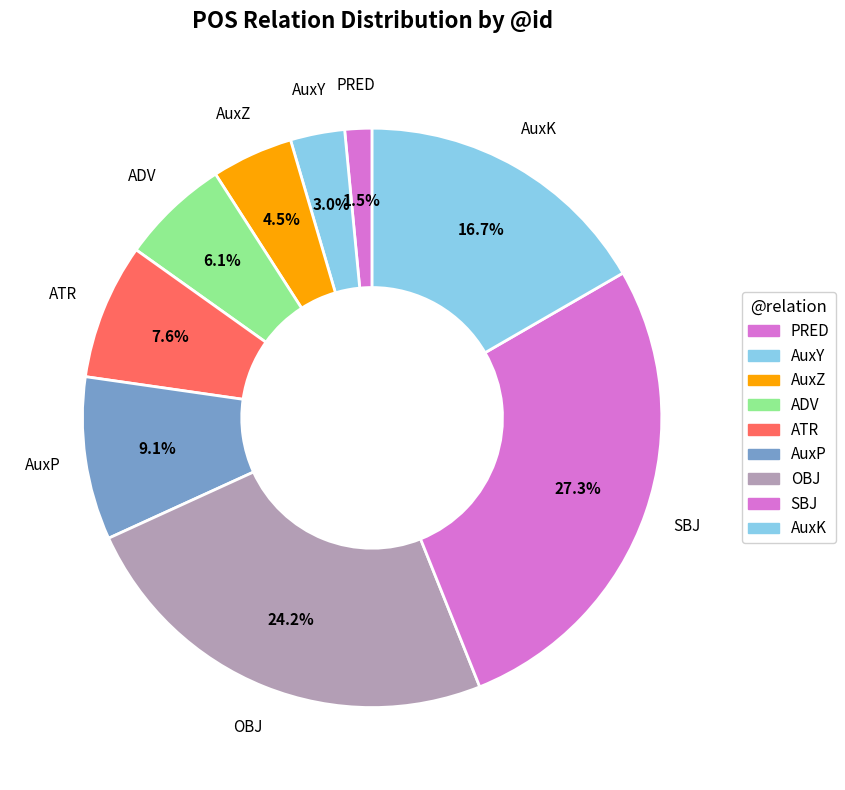

Is there a majority slice in this chart?

No